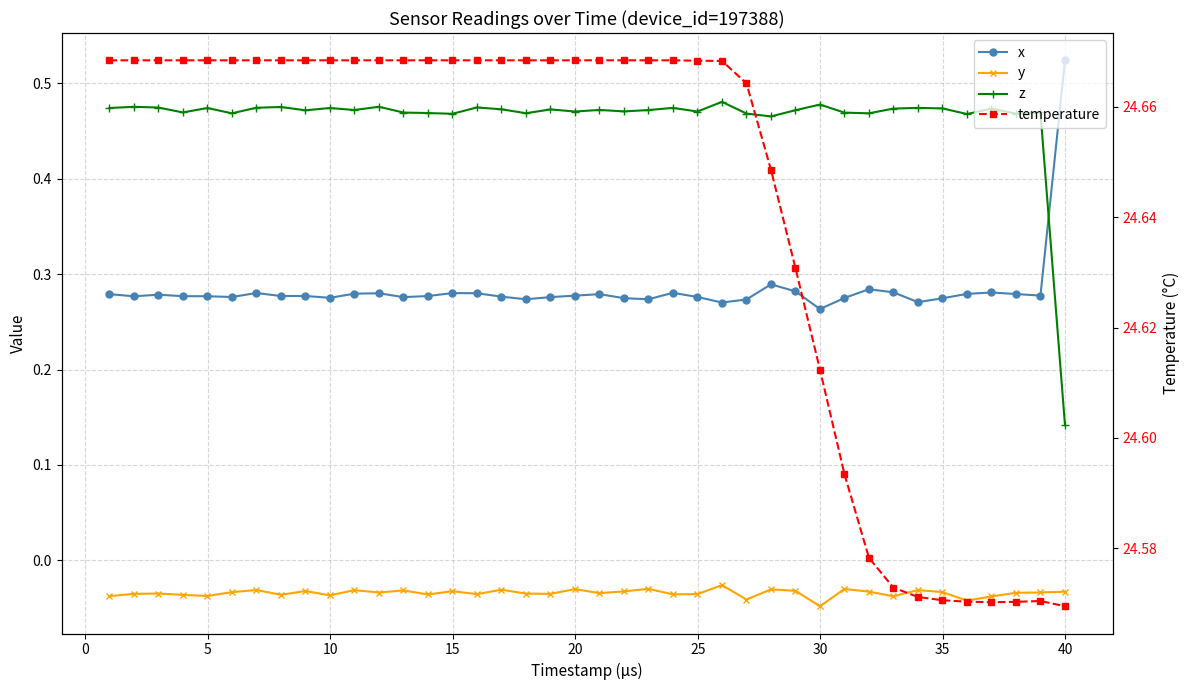

At how many categories does at least one series exceed 11?

40